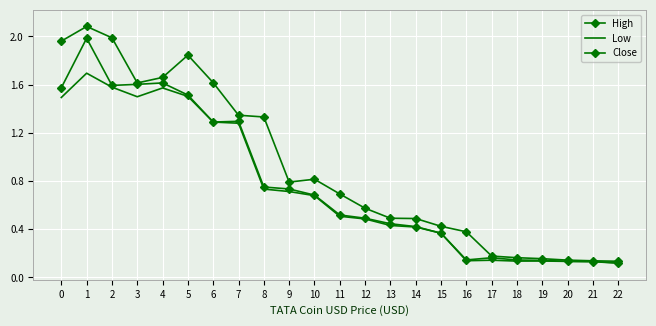

True or false: High has more than 0 points higher than both neighbors.

True